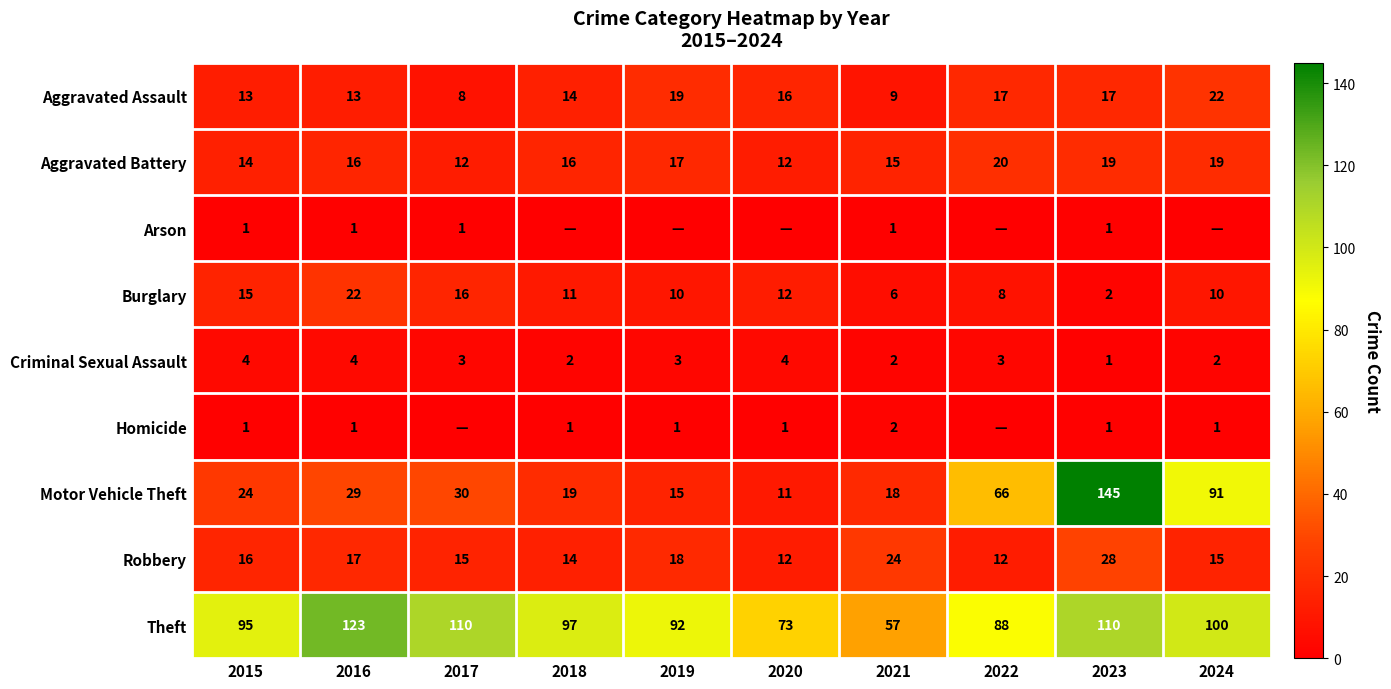

The Motor Vehicle Theft series shows 41 at 2015. True or false?

False